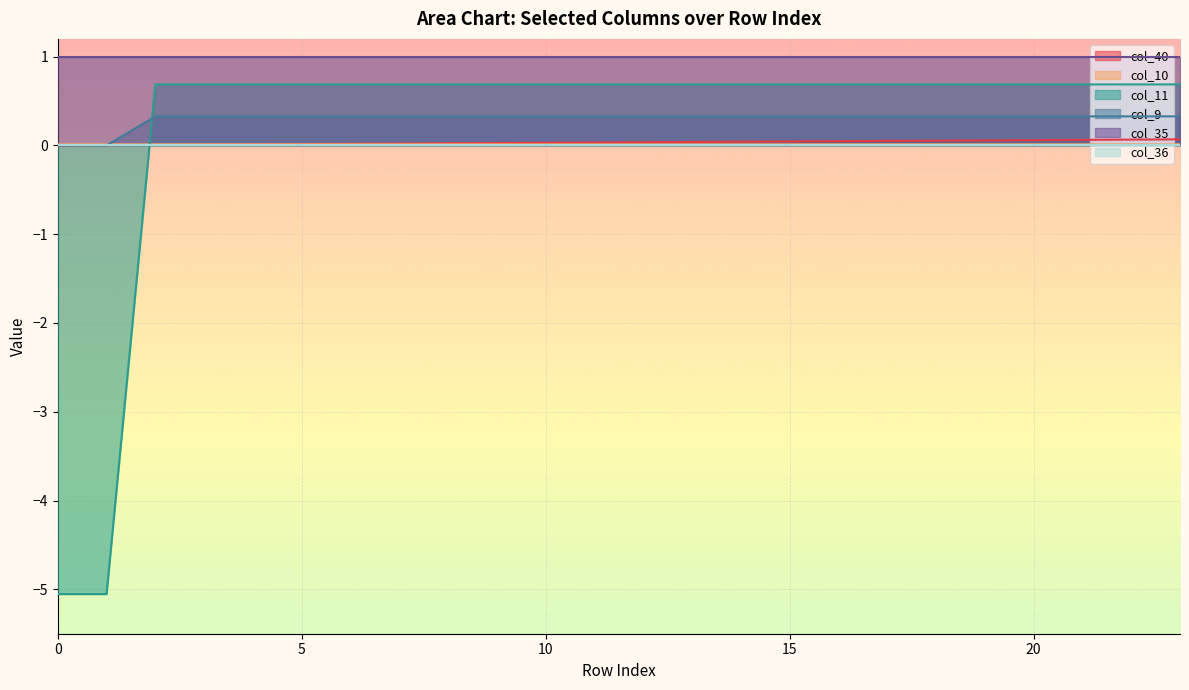

True or false: col_35 and col_9 cross at least once.

False